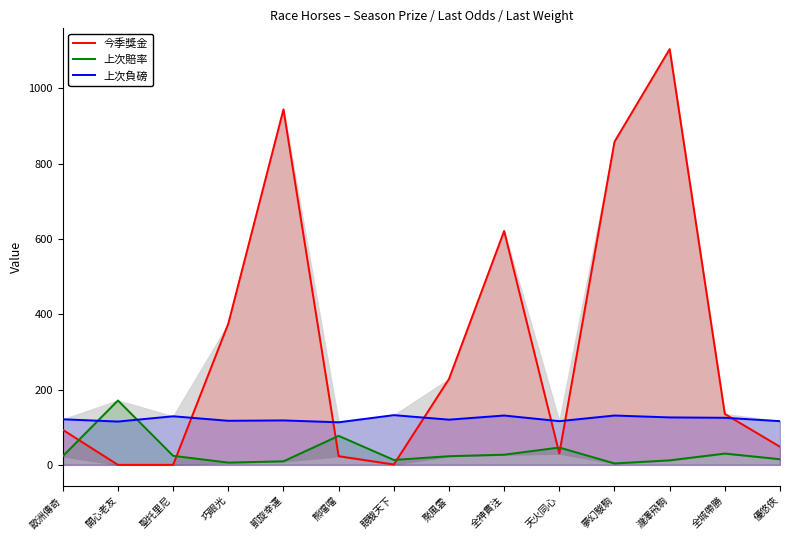

Which series has the largest total across all categories?

今季獎金